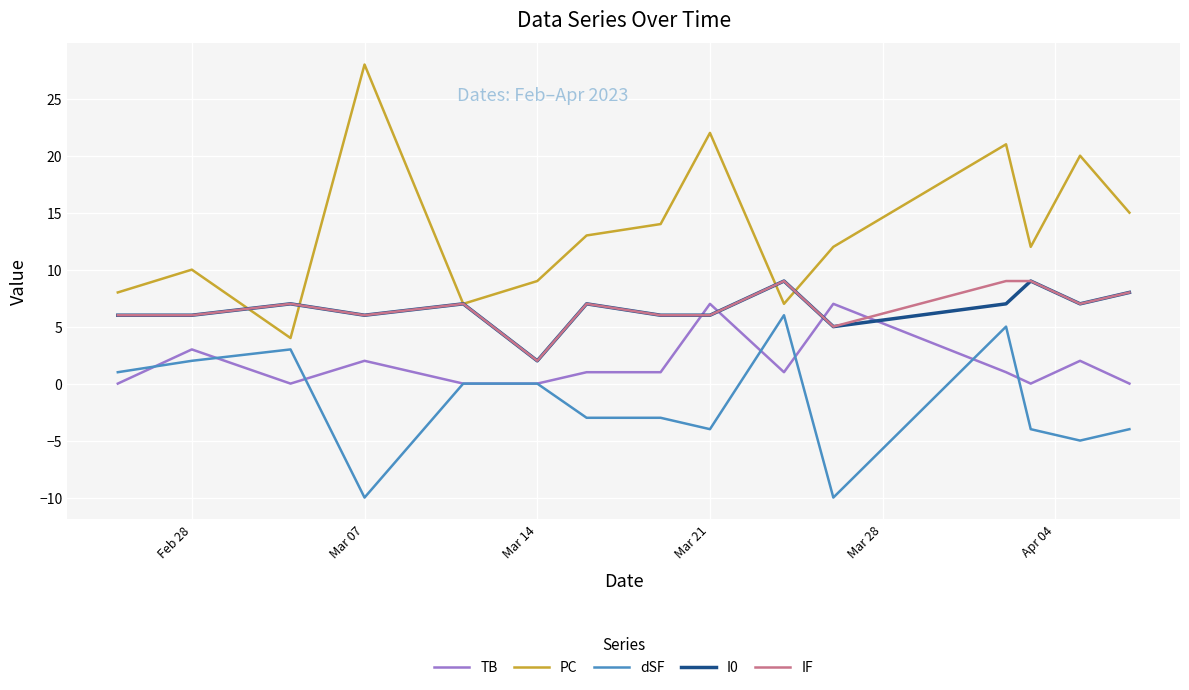

Which series has the widest spread of values?

PC